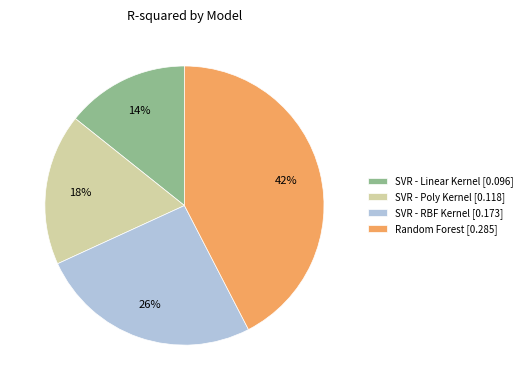

Which slice is the largest?

Random Forest